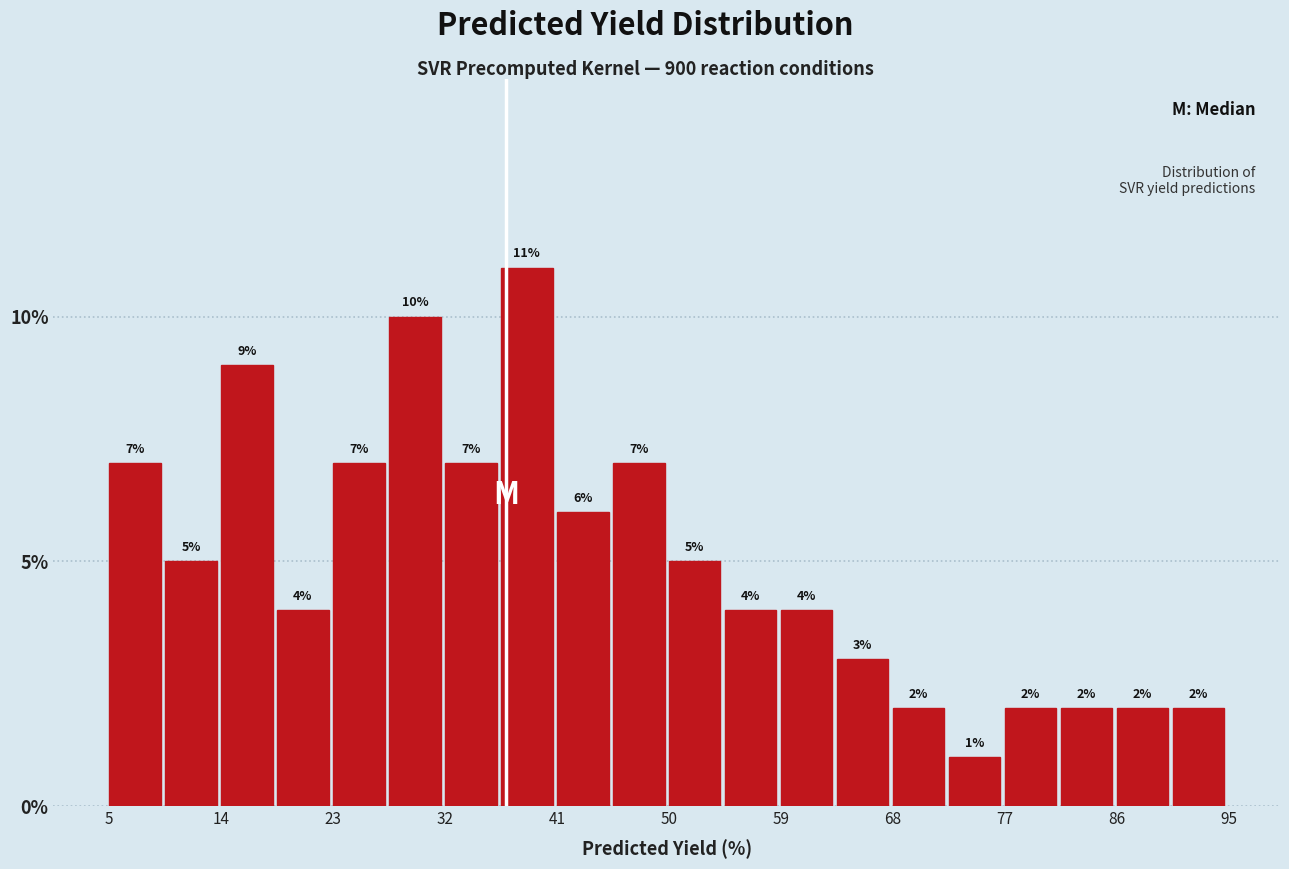

Which range on the x-axis has the tallest bar?

36.5 to 41.0